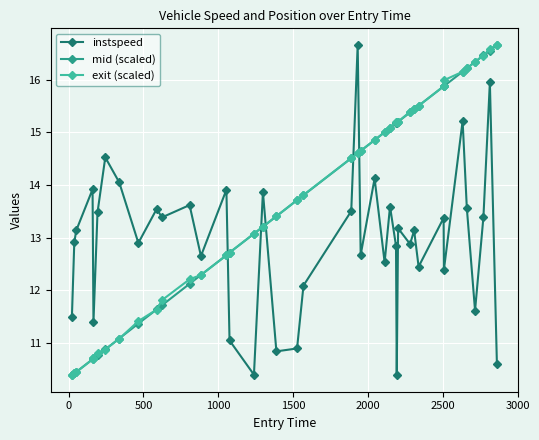

What is the value of the mid (scaled) point at the 8th from the left?

11.1